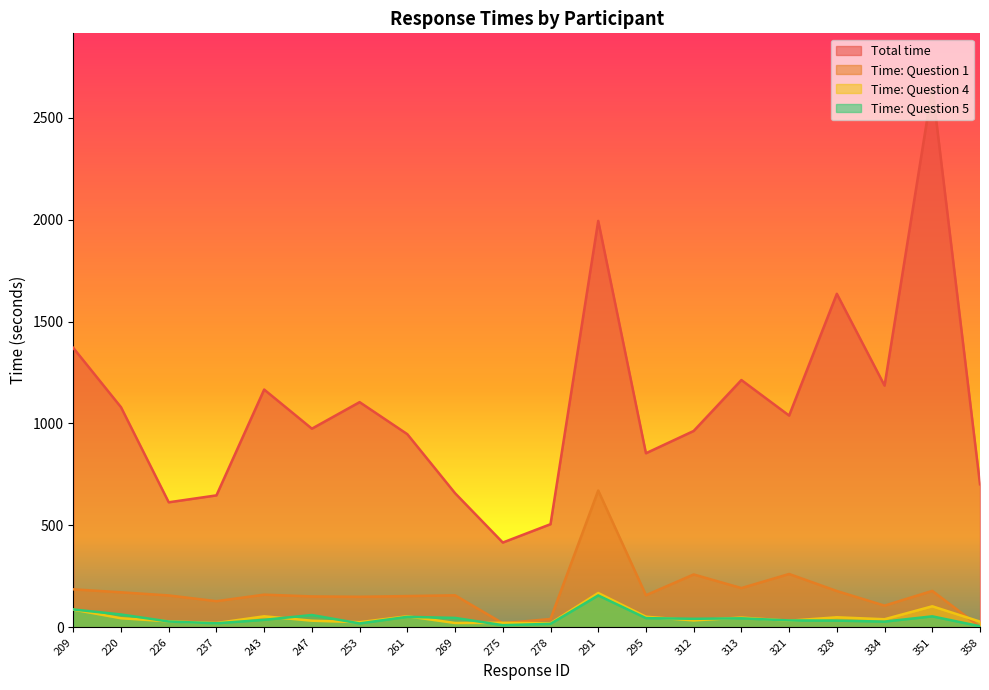

Reading left to right, extract all data points from this chart.

Total time: 209=1370.6	220=1079.8	226=613.5	237=647.4	243=1166.3	247=974.5	253=1104.7	261=947.4	269=658.1	275=416.1	278=506.0	291=1993.5	295=854.0	312=963.3	313=1213.0	321=1038.9	328=1635.9	334=1185.8	351=2648.4	358=701.9
Time: Question 1: 209=186.7	220=172.1	226=156.7	237=128.6	243=160.6	247=151.9	253=150.1	261=153.7	269=157.4	275=20.4	278=41.1	291=671.3	295=157.8	312=259.6	313=192.8	321=261.9	328=178.4	334=106.8	351=179.0	358=2.9
Time: Question 4: 209=87.2	220=44.9	226=29.7	237=21.4	243=54.3	247=32.8	253=25.5	261=54.5	269=21.7	275=22.5	278=20.1	291=168.6	295=52.3	312=34.3	313=48.1	321=32.8	328=49.6	334=40.0	351=103.4	358=28.4
Time: Question 5: 209=88.0	220=63.3	226=28.8	237=20.2	243=37.0	247=60.6	253=19.4	261=51.8	269=46.4	275=10.8	278=17.4	291=156.8	295=45.4	312=42.1	313=44.5	321=34.1	328=33.2	334=28.4	351=54.1	358=5.7